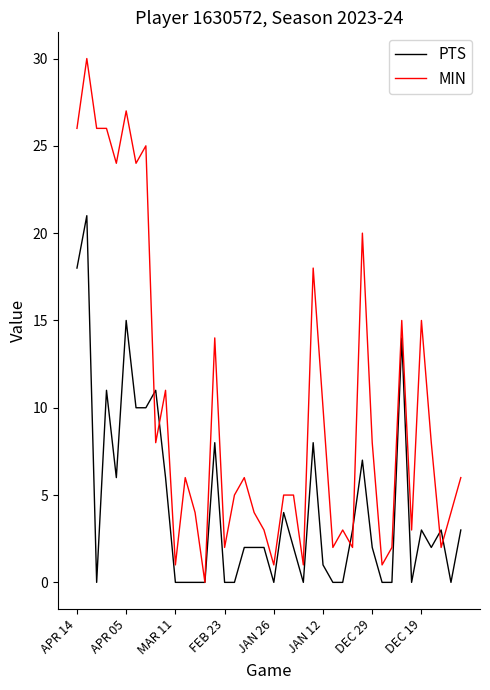

What is the greatest value displayed?

30